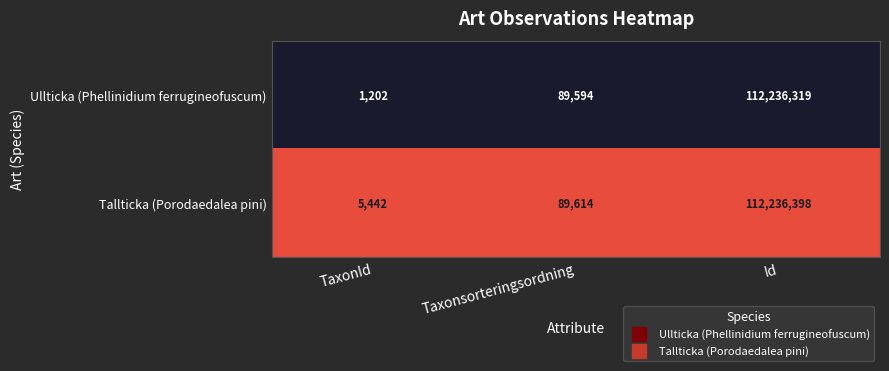

Which series has the largest total across all categories?

Tallticka (Porodaedalea pini)